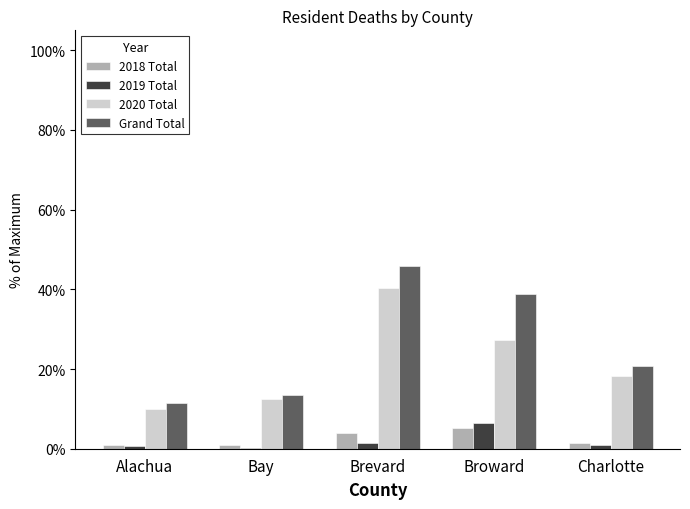

The value of Grand Total at Alachua is 4.3. True or false?

False